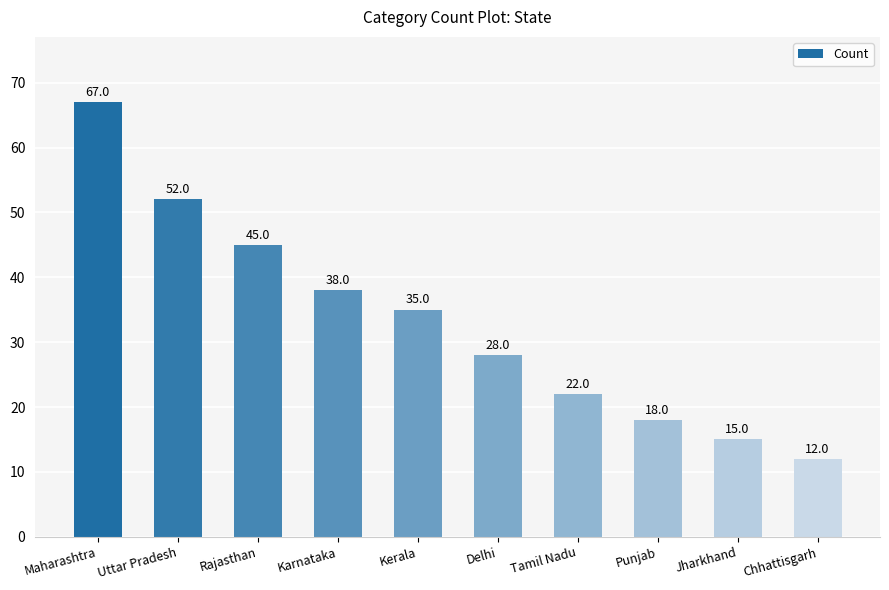

What is the label of the 6th bar from the left?

Delhi